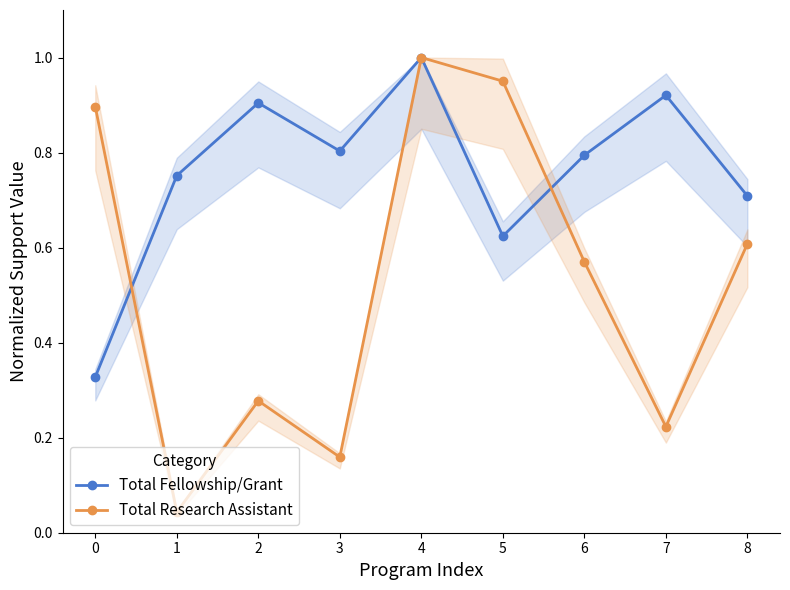

List the series in order of their overall mean, highest first.

Total Fellowship/Grant, Total Research Assistant